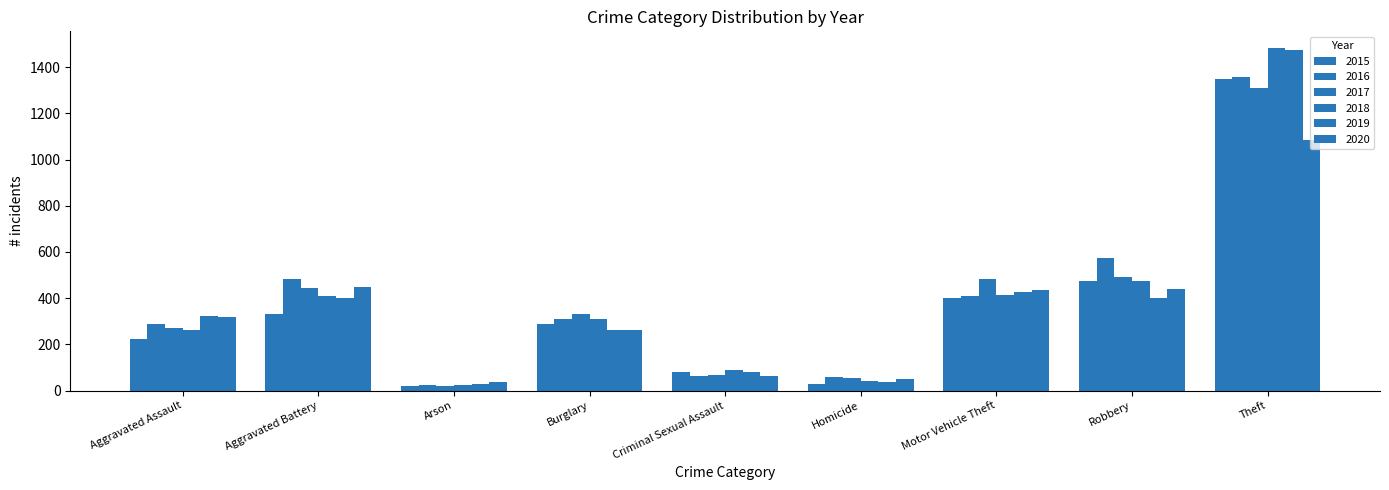

At which category is the sum across all series the highest?

Theft